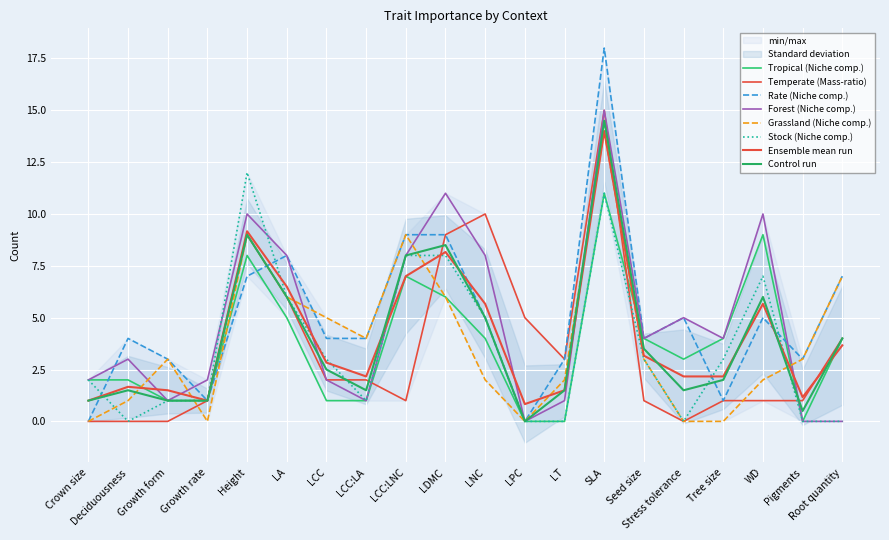

The Temperate (Mass-ratio) series shows -6 at Deciduousness. True or false?

False